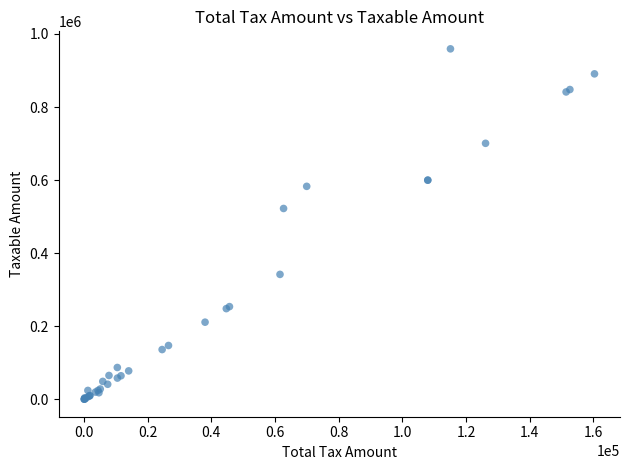

What Y value in the scatter plot is closest to 479915?

522474.5